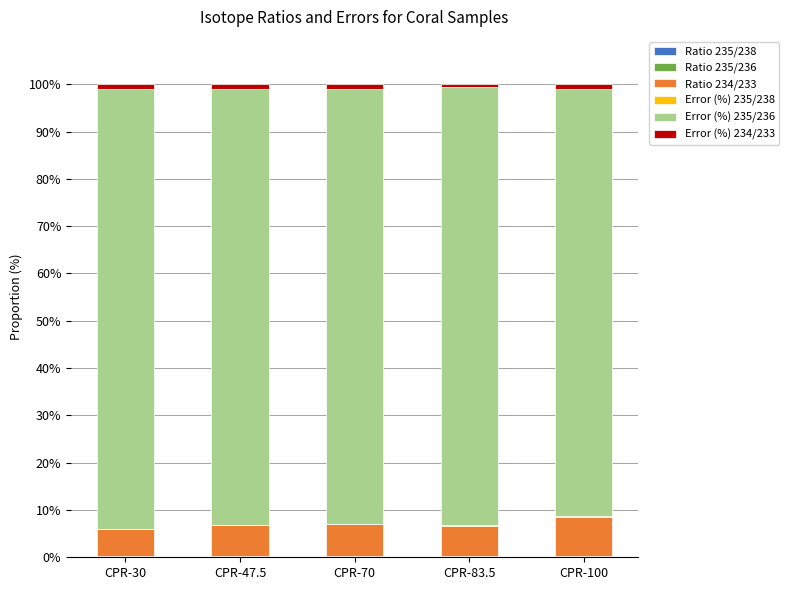

What value does the Ratio 235/238 series have at CPR-70?

0.1